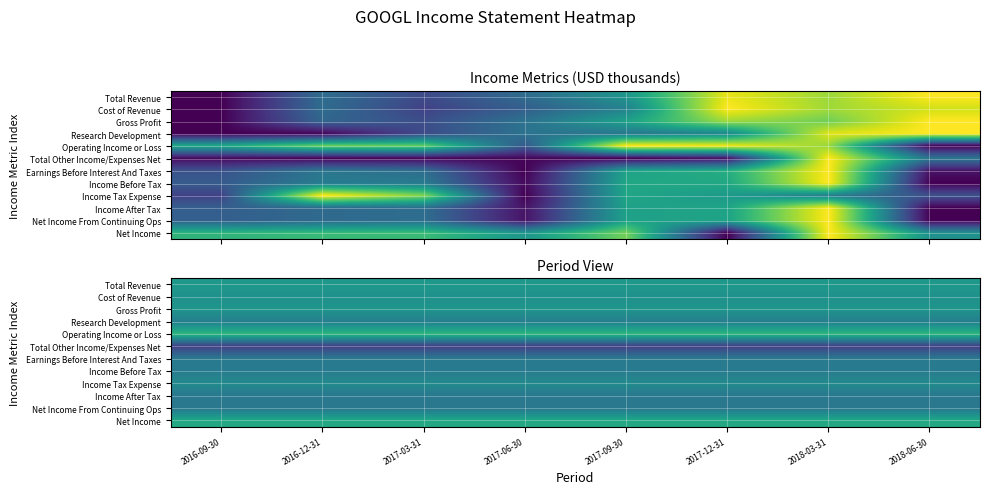

What is the maximum value shown in the chart?

0.7